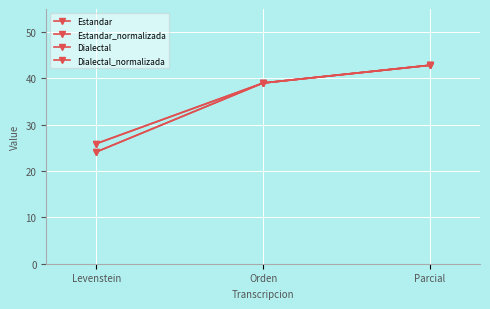

Count the number of data series in this chart.

4